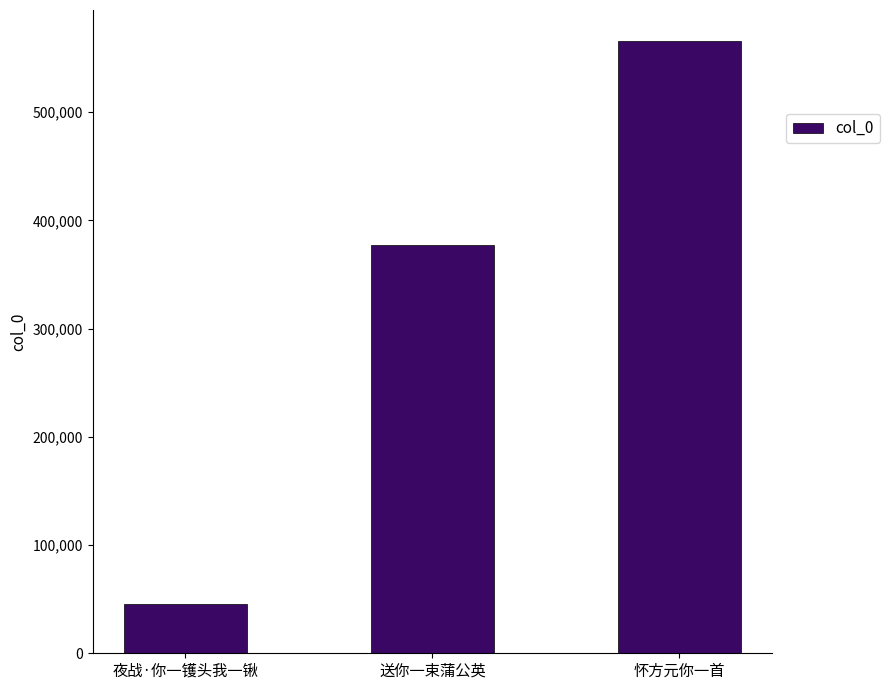

How many values are below 377627?

1